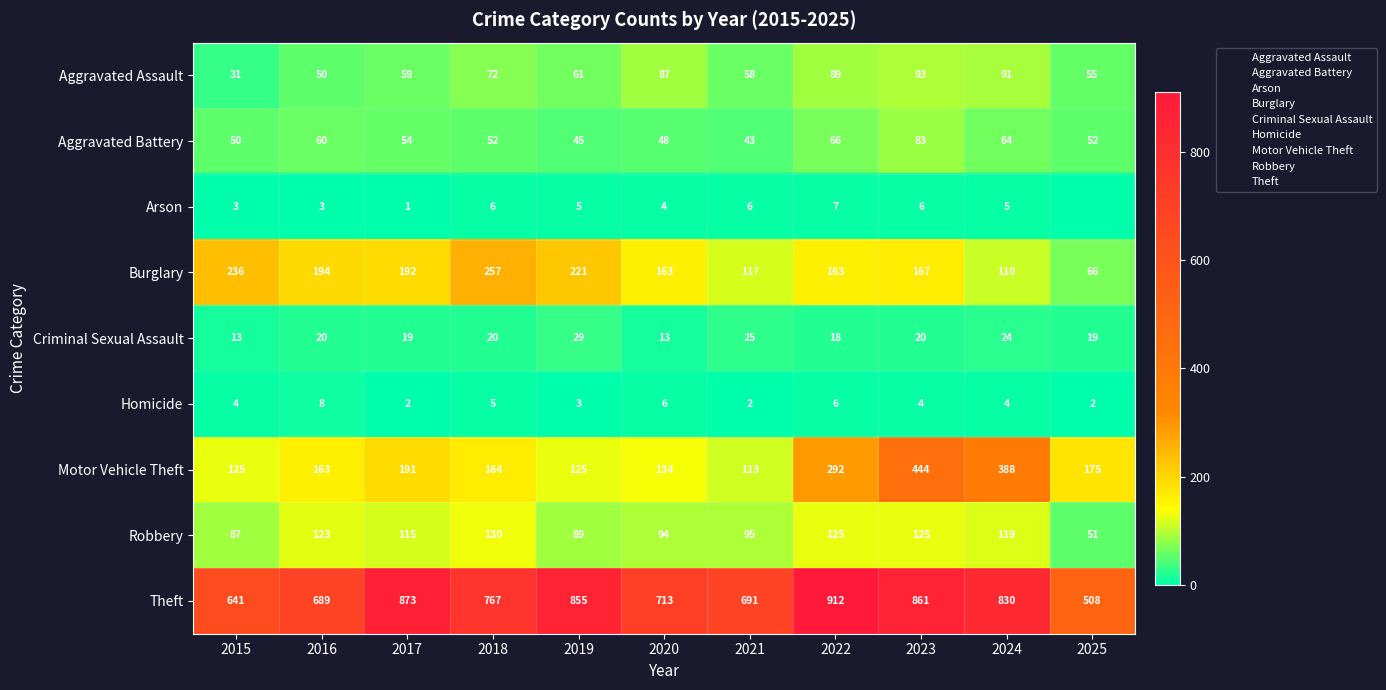

What is the total value across all series at 2017?

1506